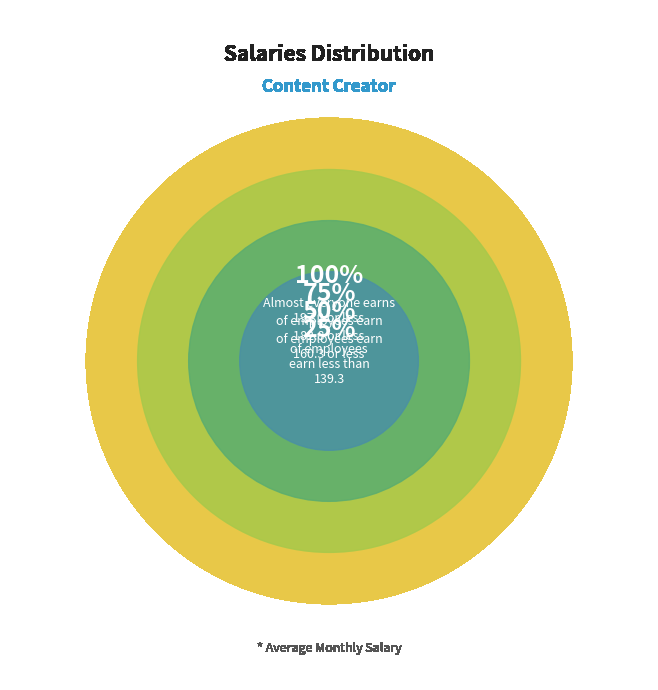

Does 3 represent more than half of the total?

No